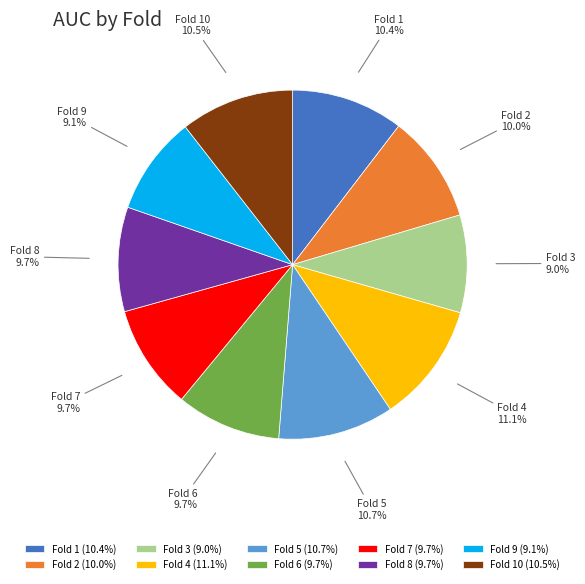

To the nearest percent, what percentage of the pie is Fold 1?

10%